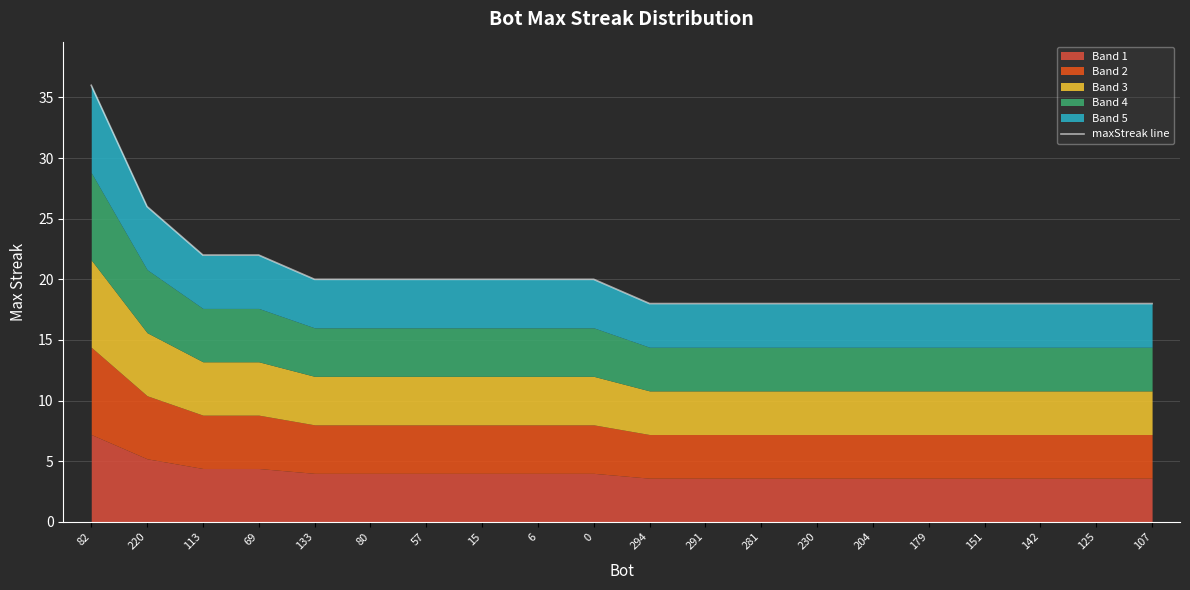

What is the label of the 17th point from the left?

151